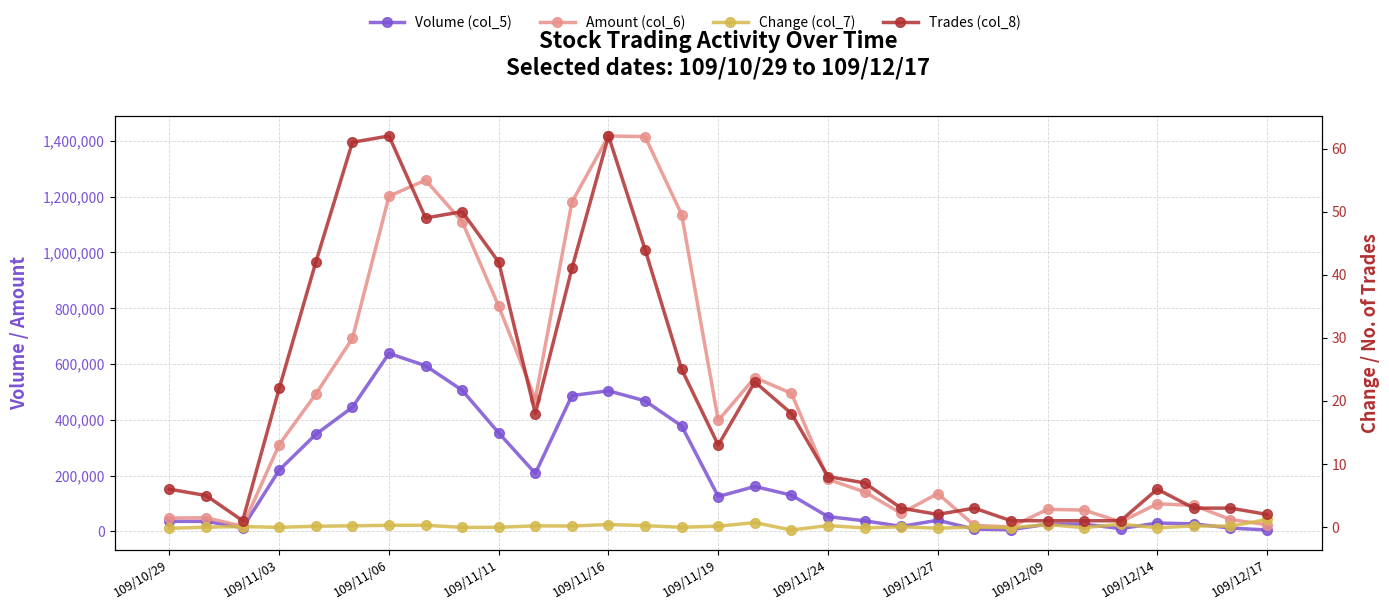

What position from the left is 25?

26